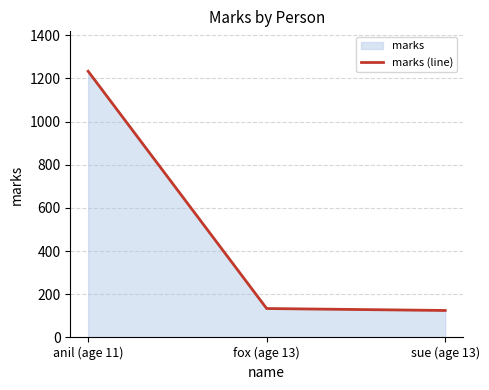

At which category does the chart reach its minimum across all series?

sue (age 13)